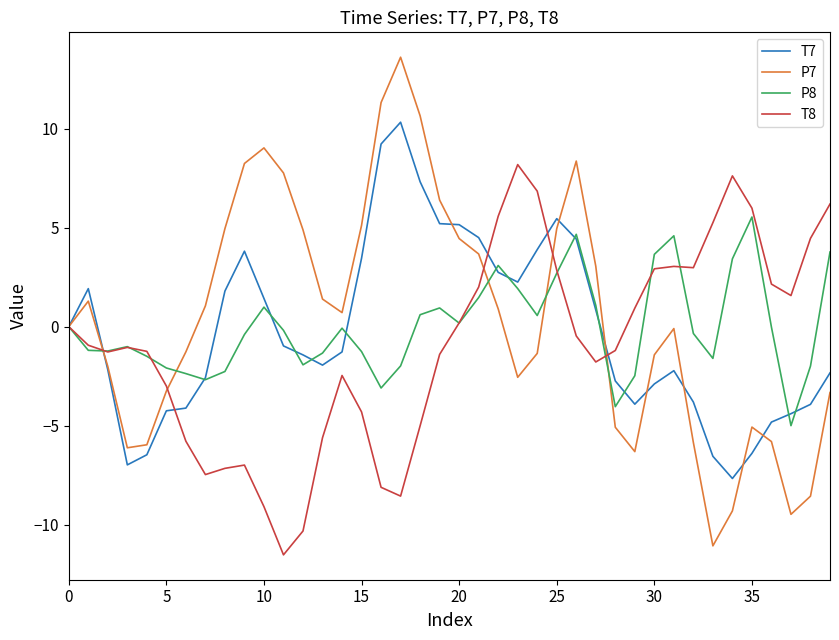

What is the minimum value for T7?

-7.7